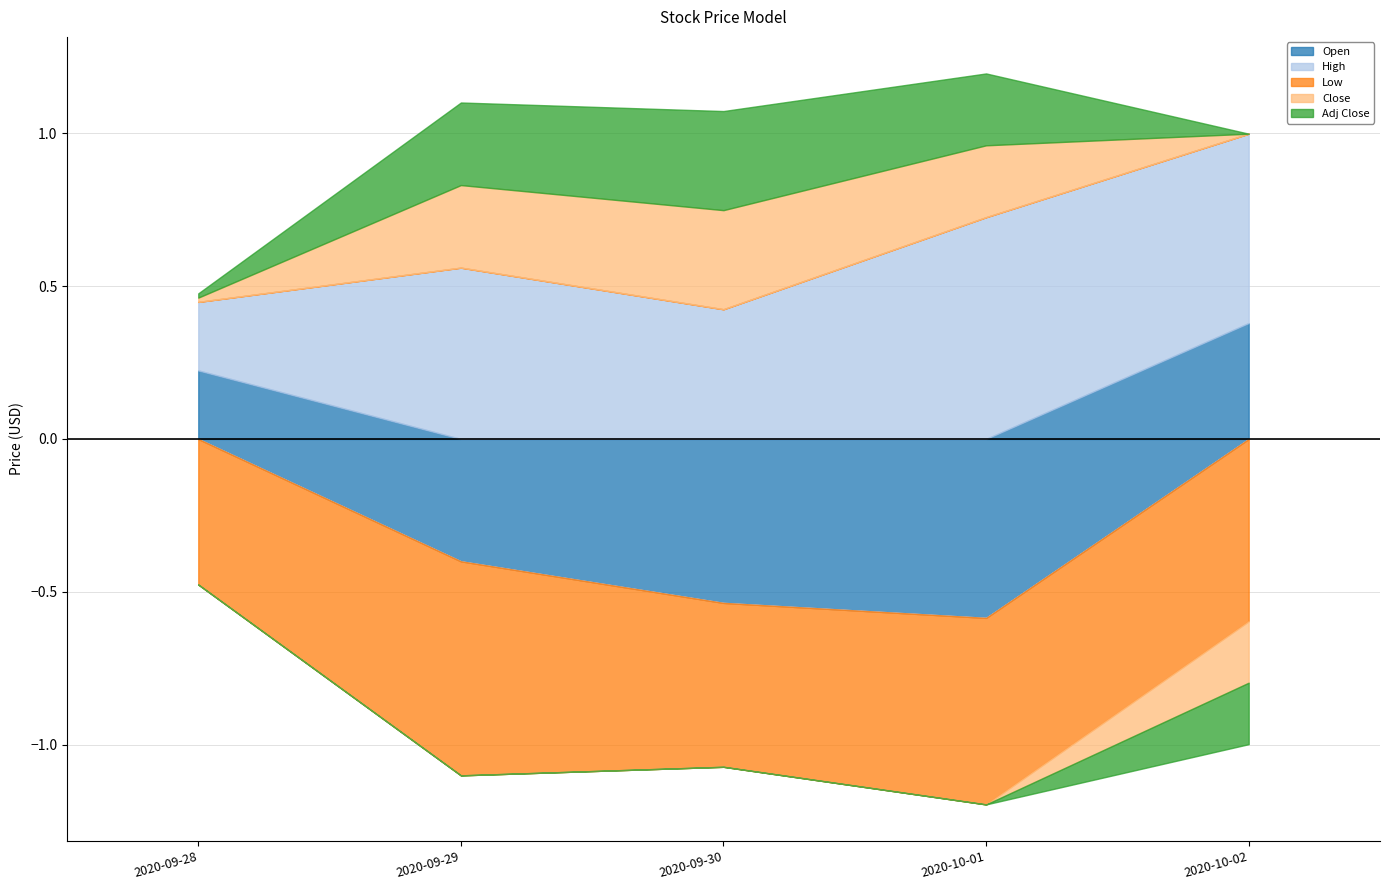

How many data points does each series have?

5